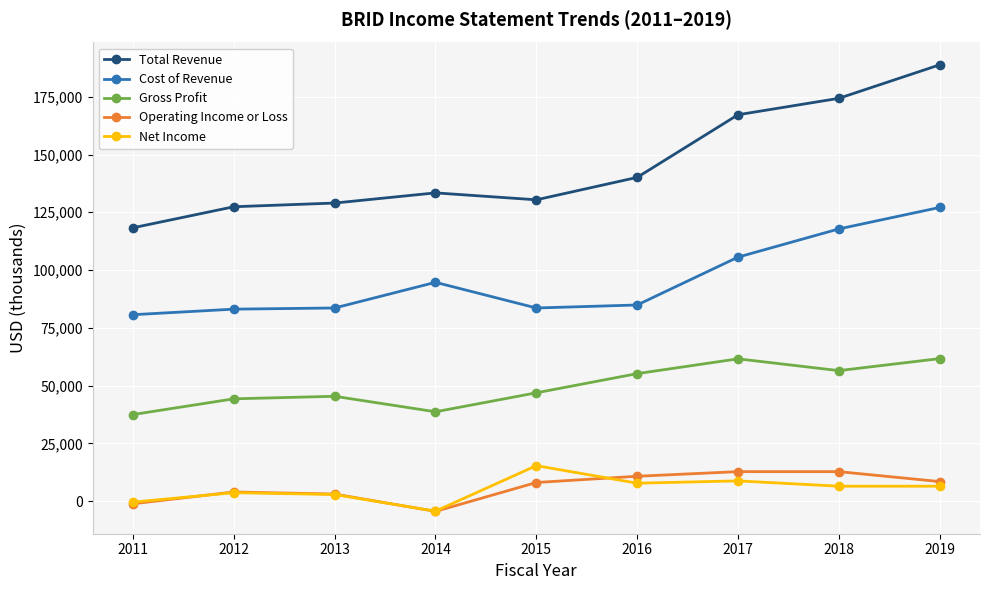

What is the difference between the highest and lowest values at 2013?

126100